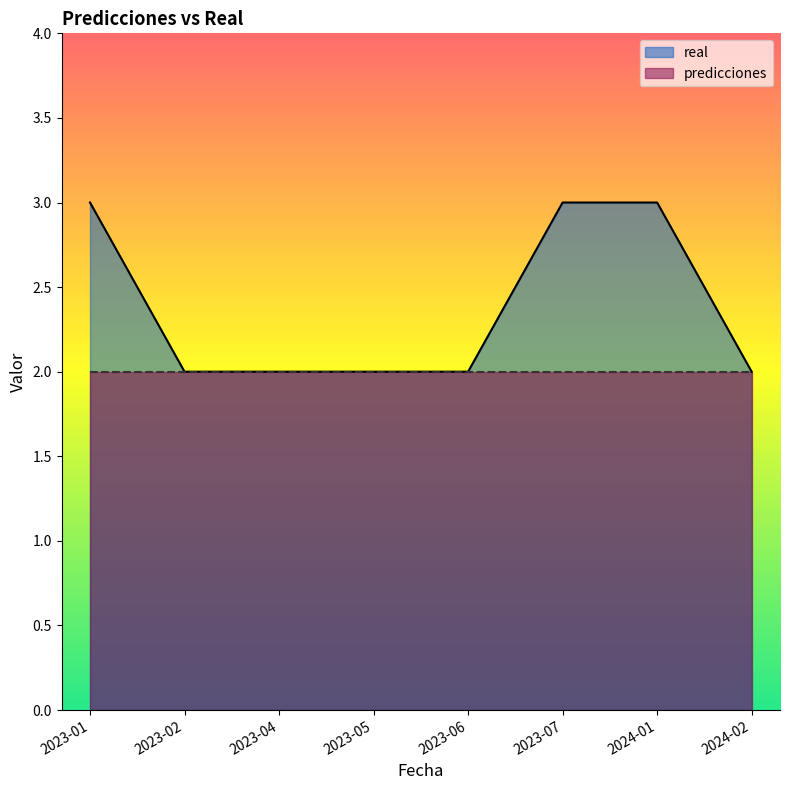

Read the value at 2023-05.

2